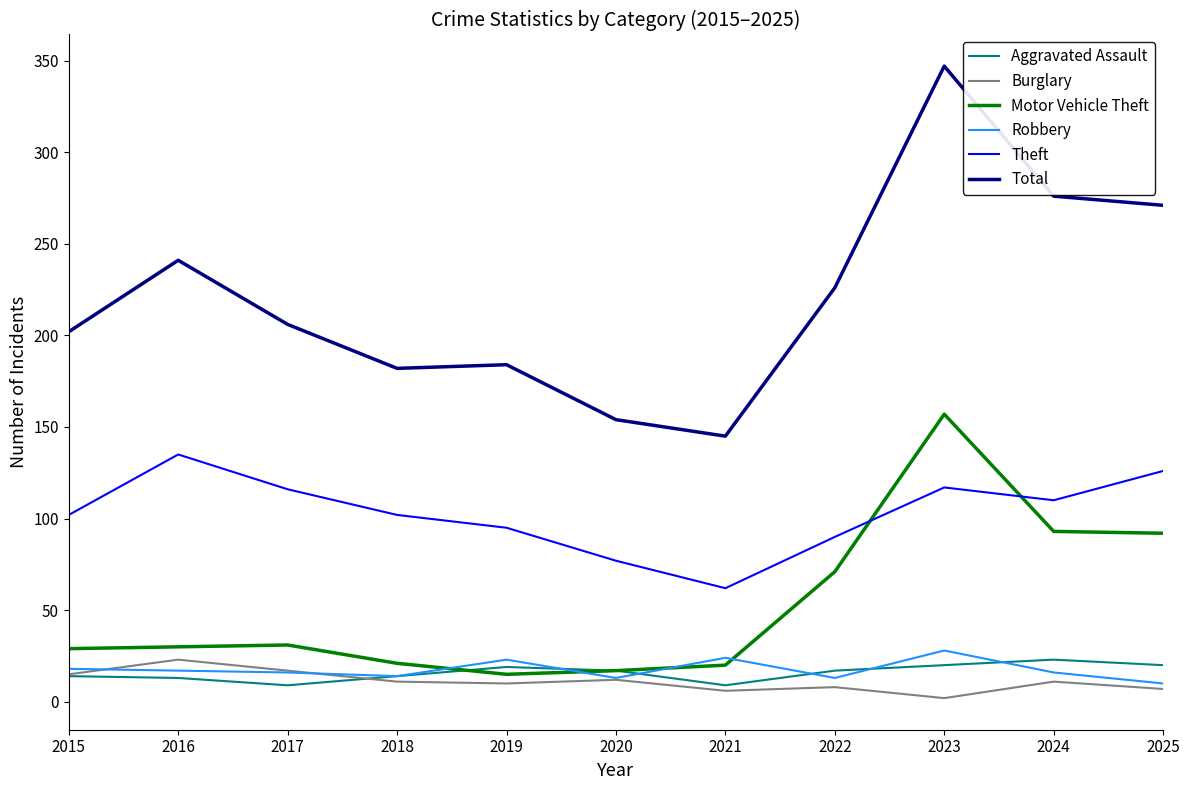

Between 2016 and 2021, which series saw the biggest shift?

Total